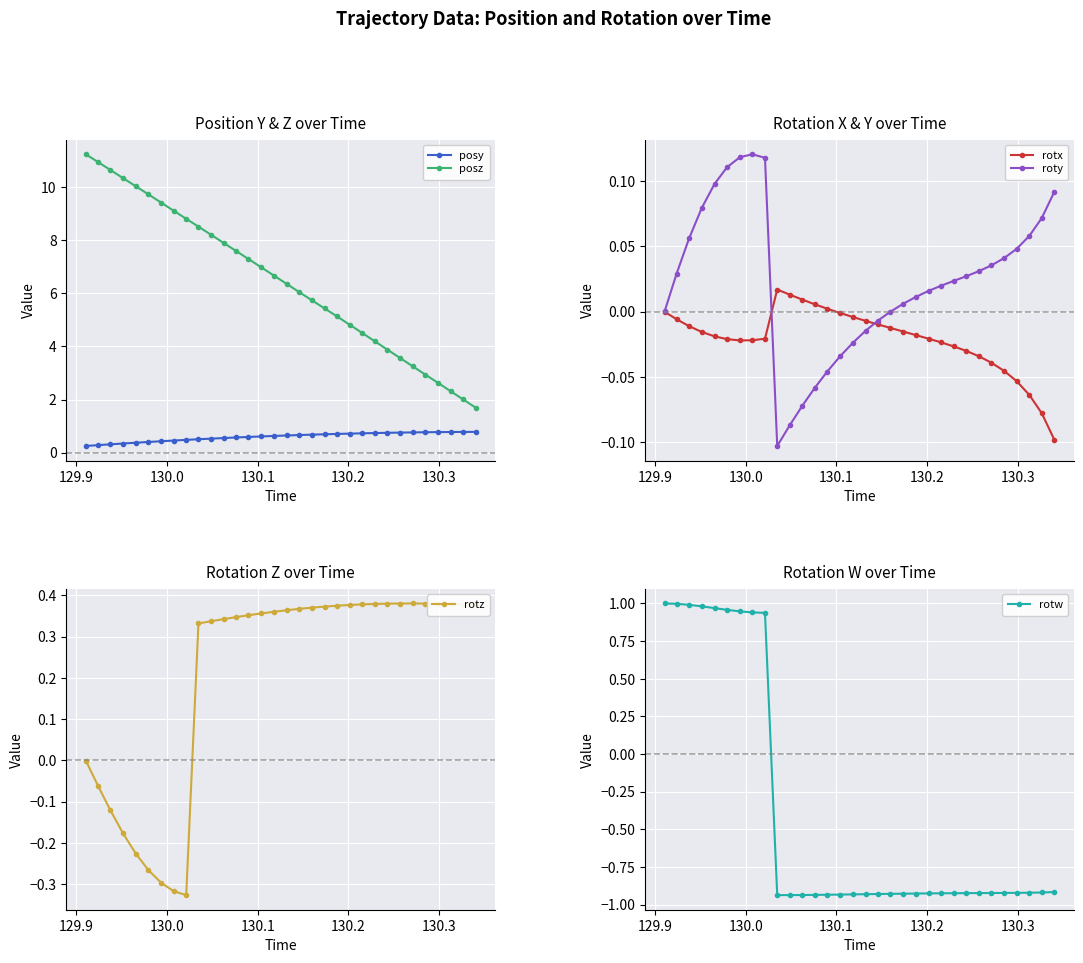

True or false: posy and posz cross at least once.

False